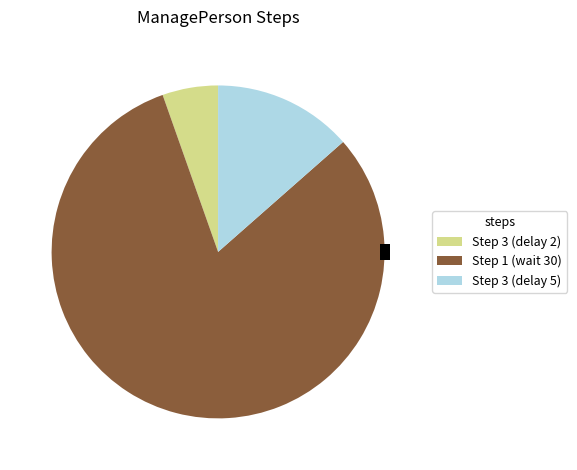

What percentage is NOT represented by Step 3 (delay 5)?

86.5%